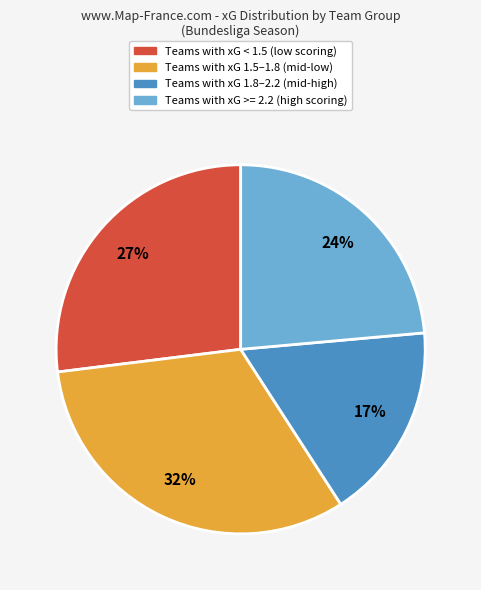

Is there a majority slice in this chart?

No